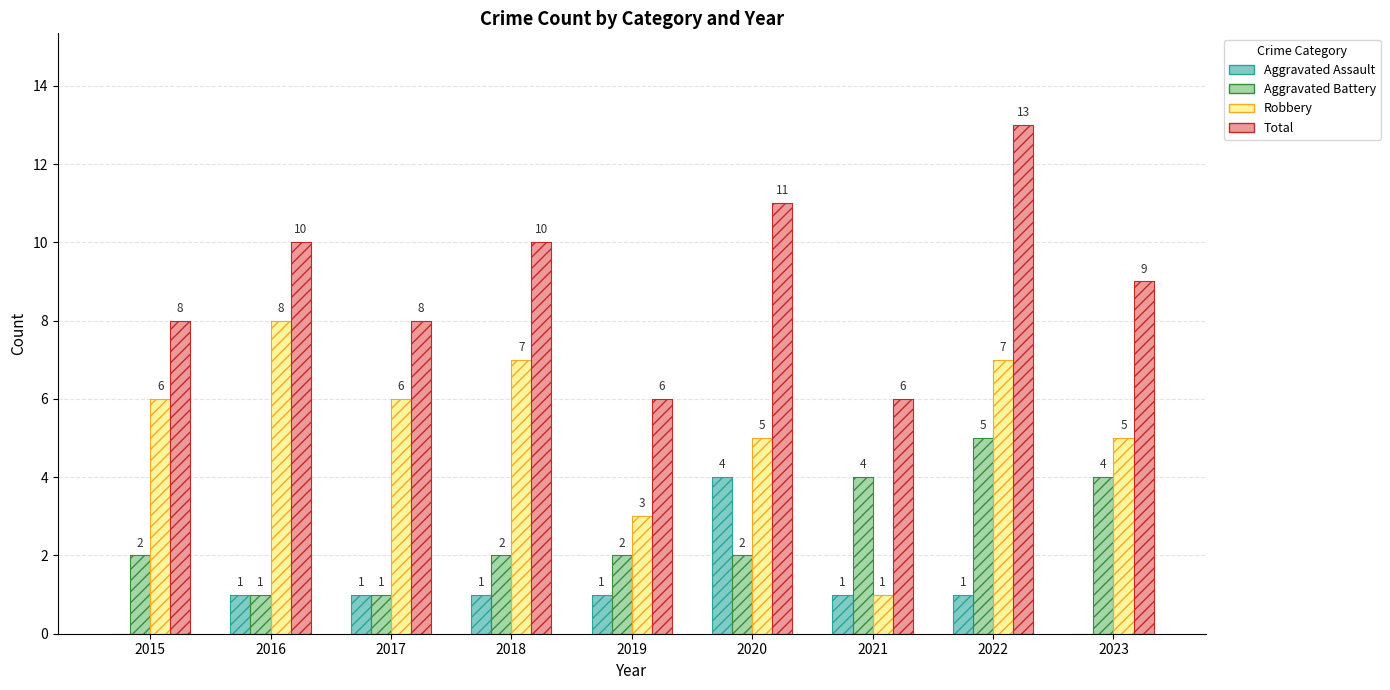

How many distinct data groups are displayed?

8